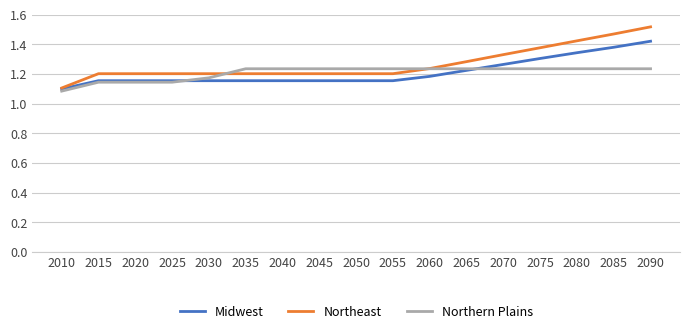

Which series changed the most between 2035 and 2075?

Northeast